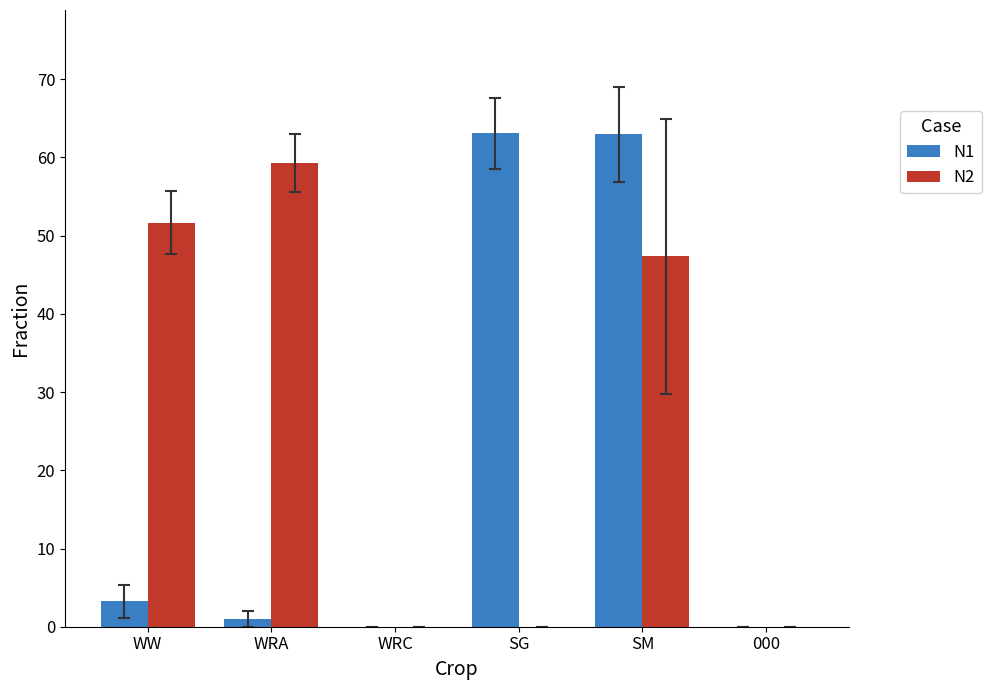

The value of N2 at 000 is 0.0. True or false?

True